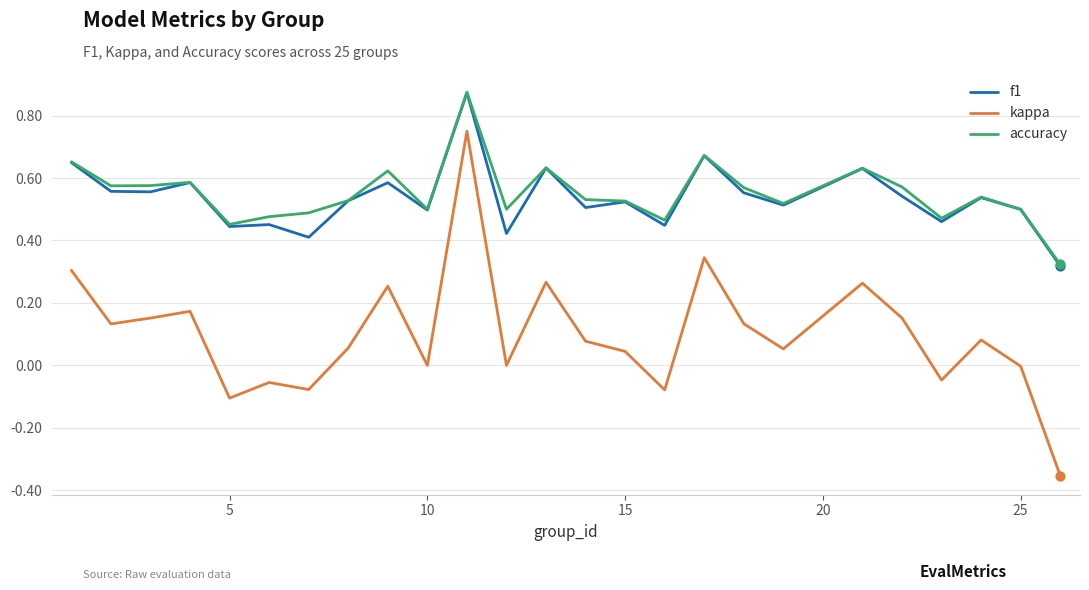

At how many categories does at least one series exceed 0?

25